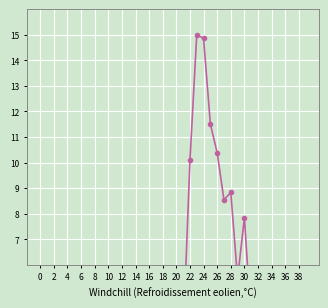

Between 39 and 36, which is larger?

39